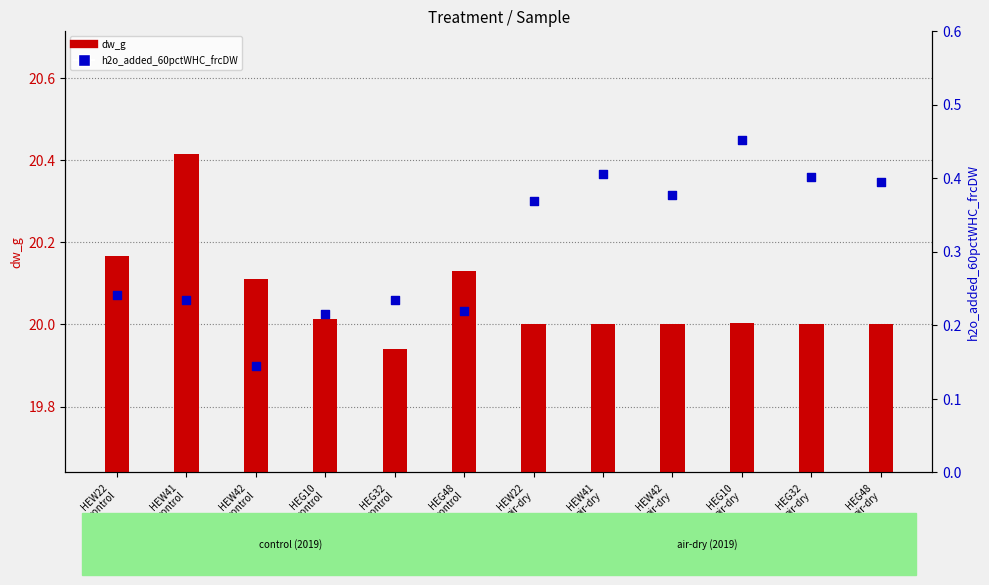

Which series has the largest Y range (max minus min)?

dw_g